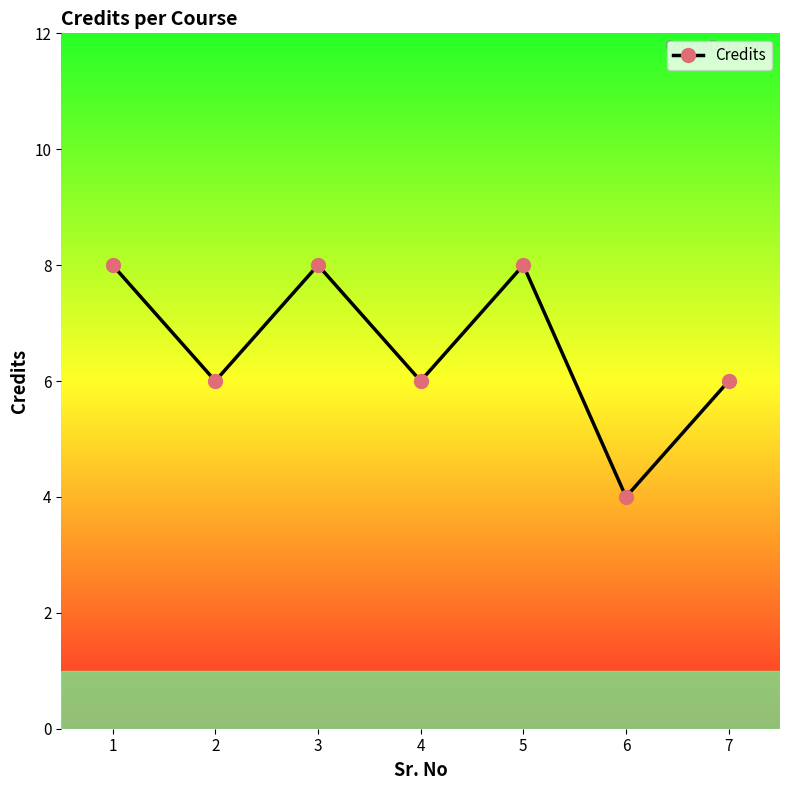

What is the value of the 6th point from the left?

4